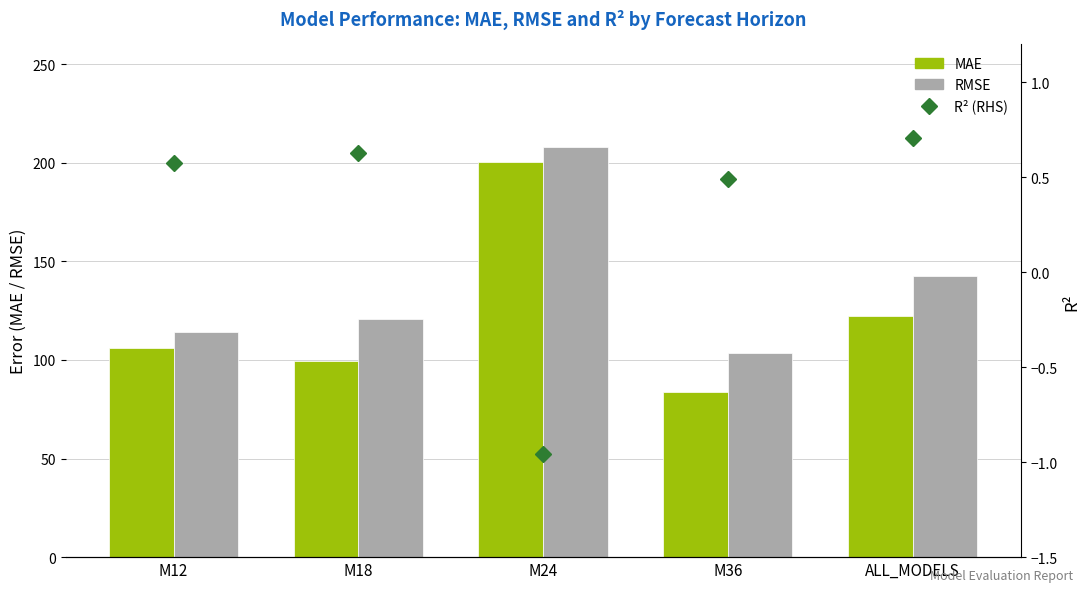

The MAE series shows 200.2 at M24. True or false?

True